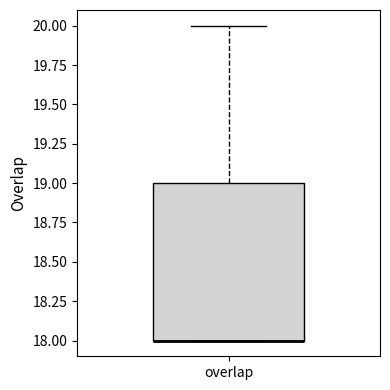

Transcribe this box plot: give where the median line is, the range the box spans, and where the two whiskers end, as read against the y-axis. The values are not printed on the chart, so give them approximately, as read against the axis.

median 18 (drawn on the box's lower edge), box 18 to 19, whiskers 18 to 20